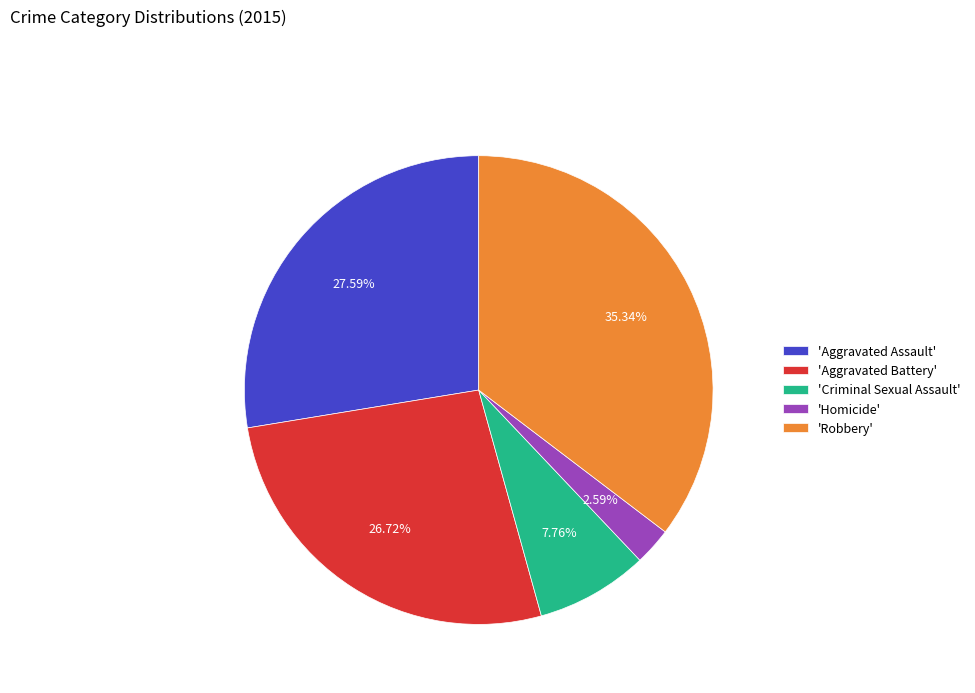

Which slice is the largest?

'Robbery'